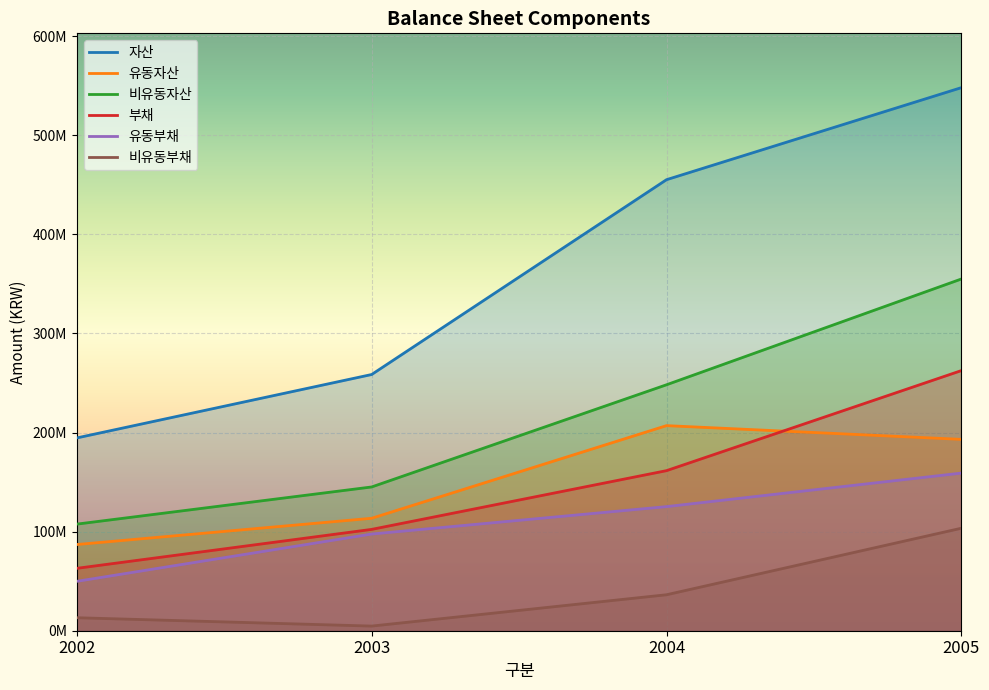

True or false: 유동부채 has more than 2 interior local peaks.

False